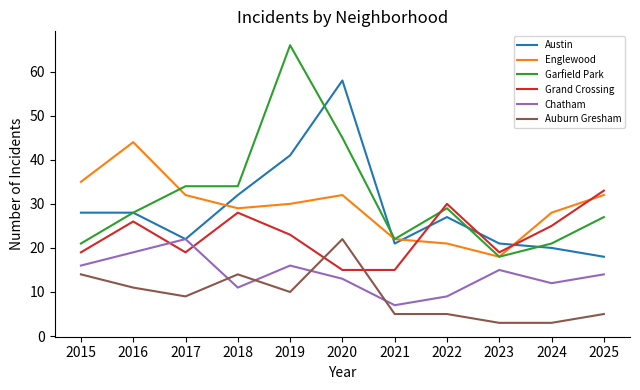

Where does the Austin series first go above 27?

2015